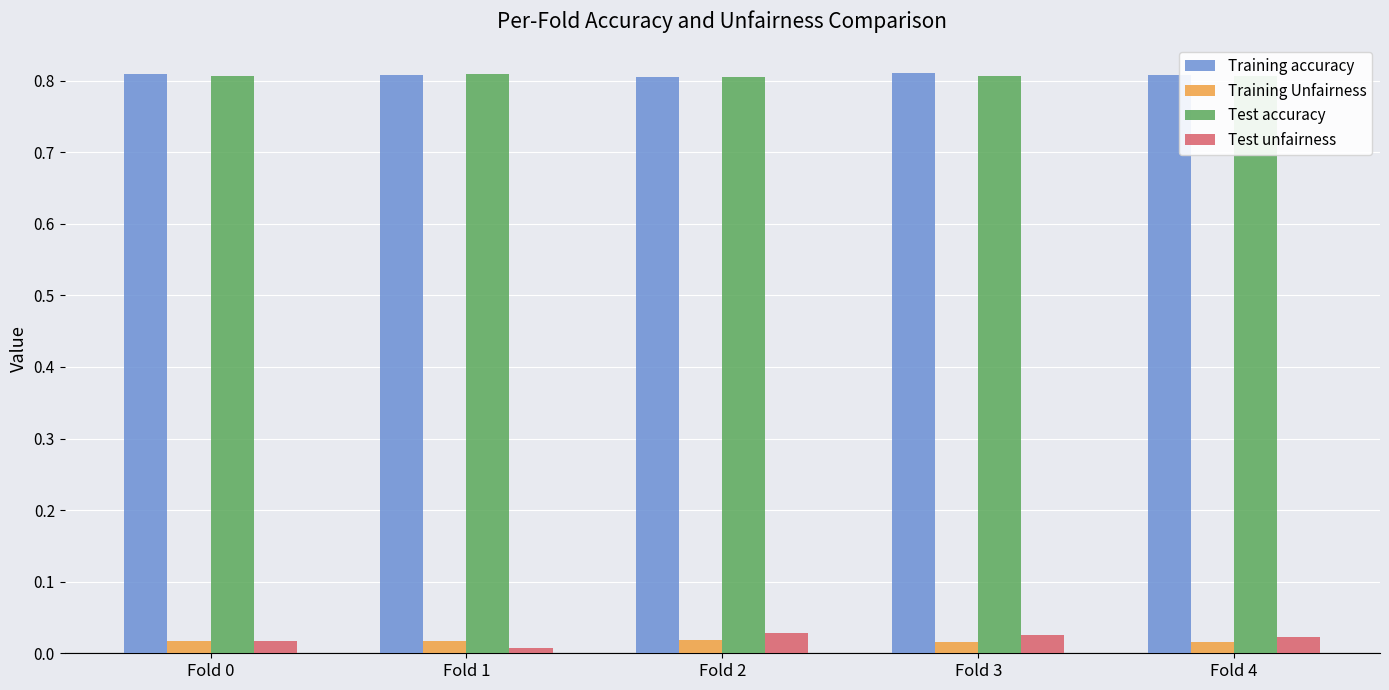

Is the value of Training accuracy at Fold 3 greater than the value of Test unfairness at Fold 4?

Yes